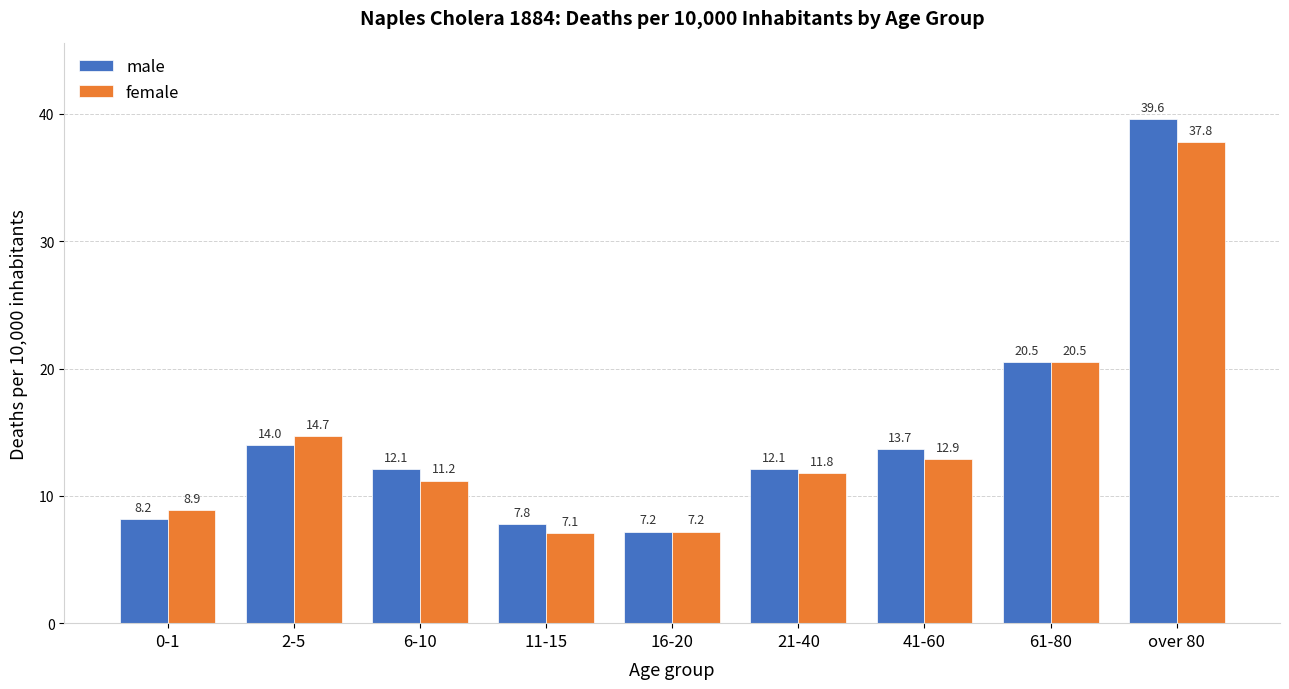

The male series shows 12.1 at 6-10. True or false?

True